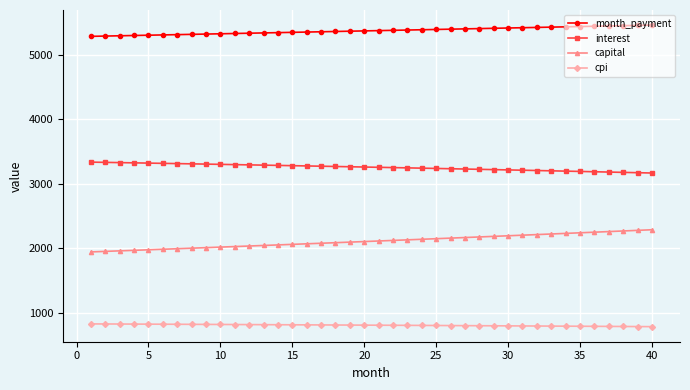

Rank the series by their average value, from highest to lowest.

month_payment, interest, capital, cpi